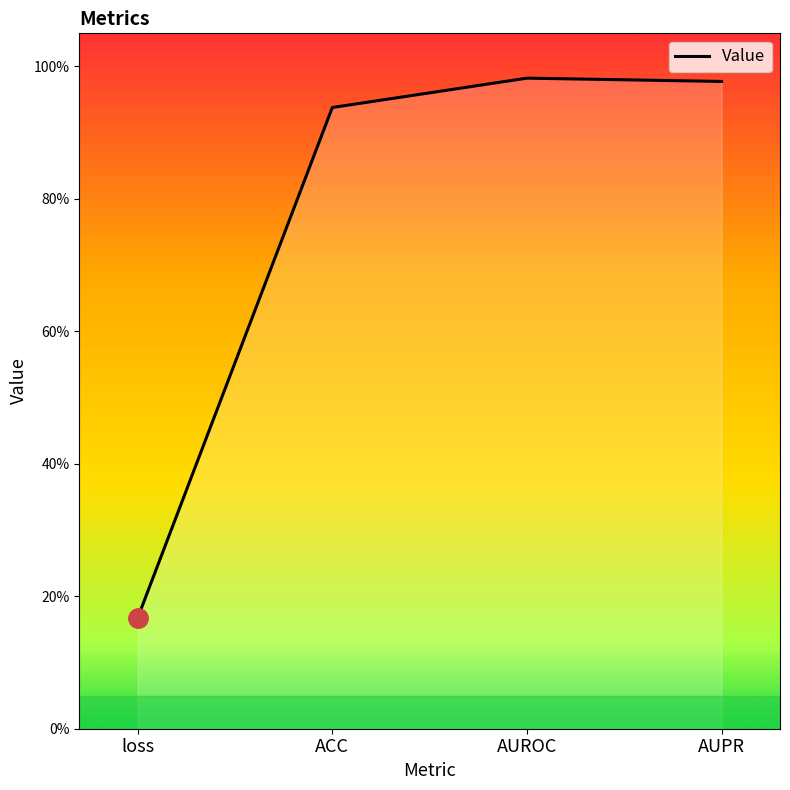

What is the label of the 1st point from the left?

loss